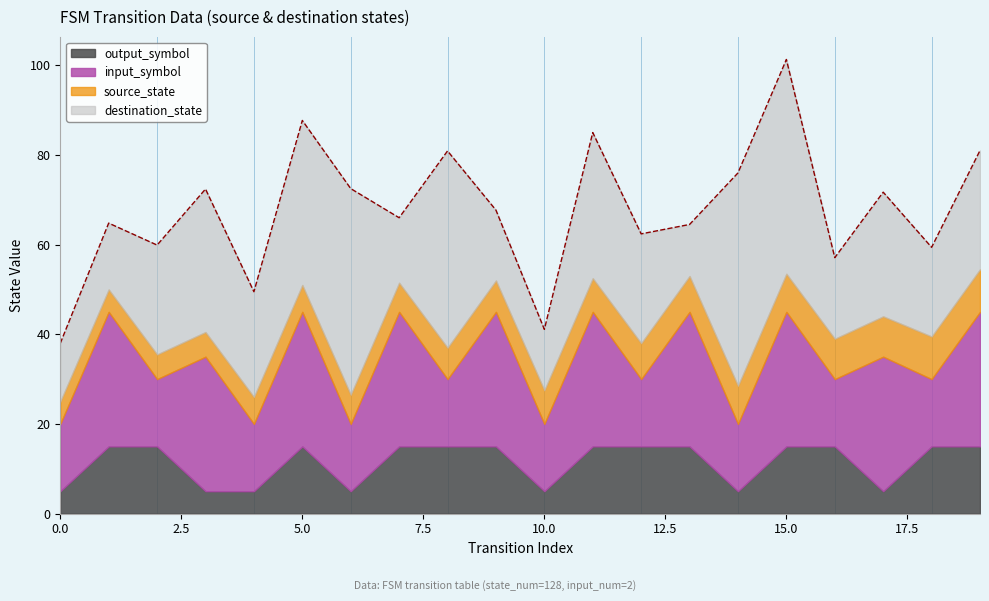

True or false: output_symbol has a value of 5.0 at 0.0.

True